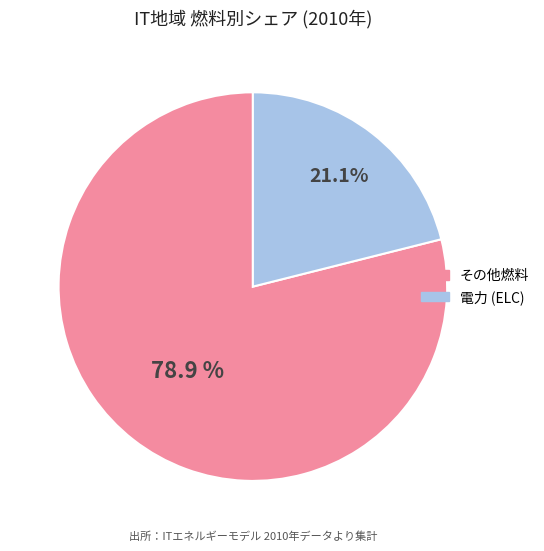

Is there a majority slice in this chart?

Yes